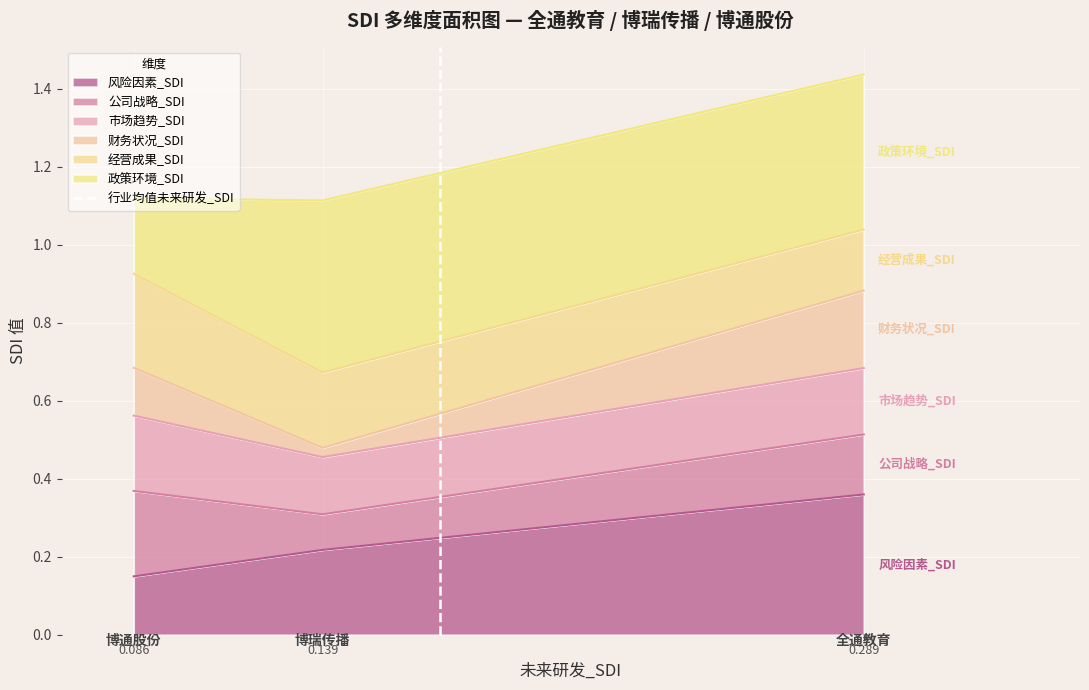

Where is 风险因素_SDI nearest to the value 0?

0.086